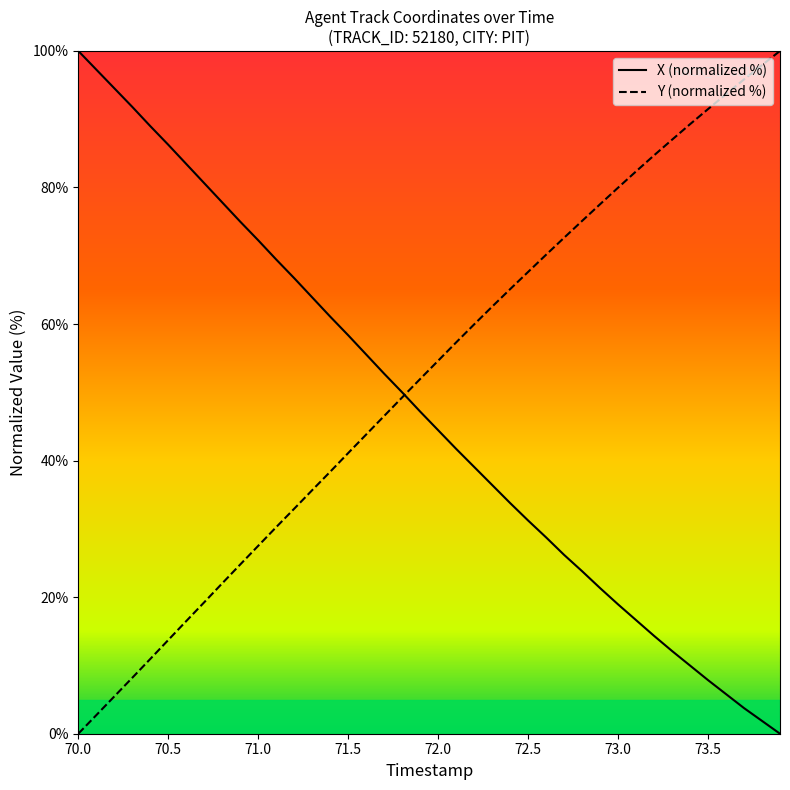

Which series has the largest total across all categories?

Y (normalized %)